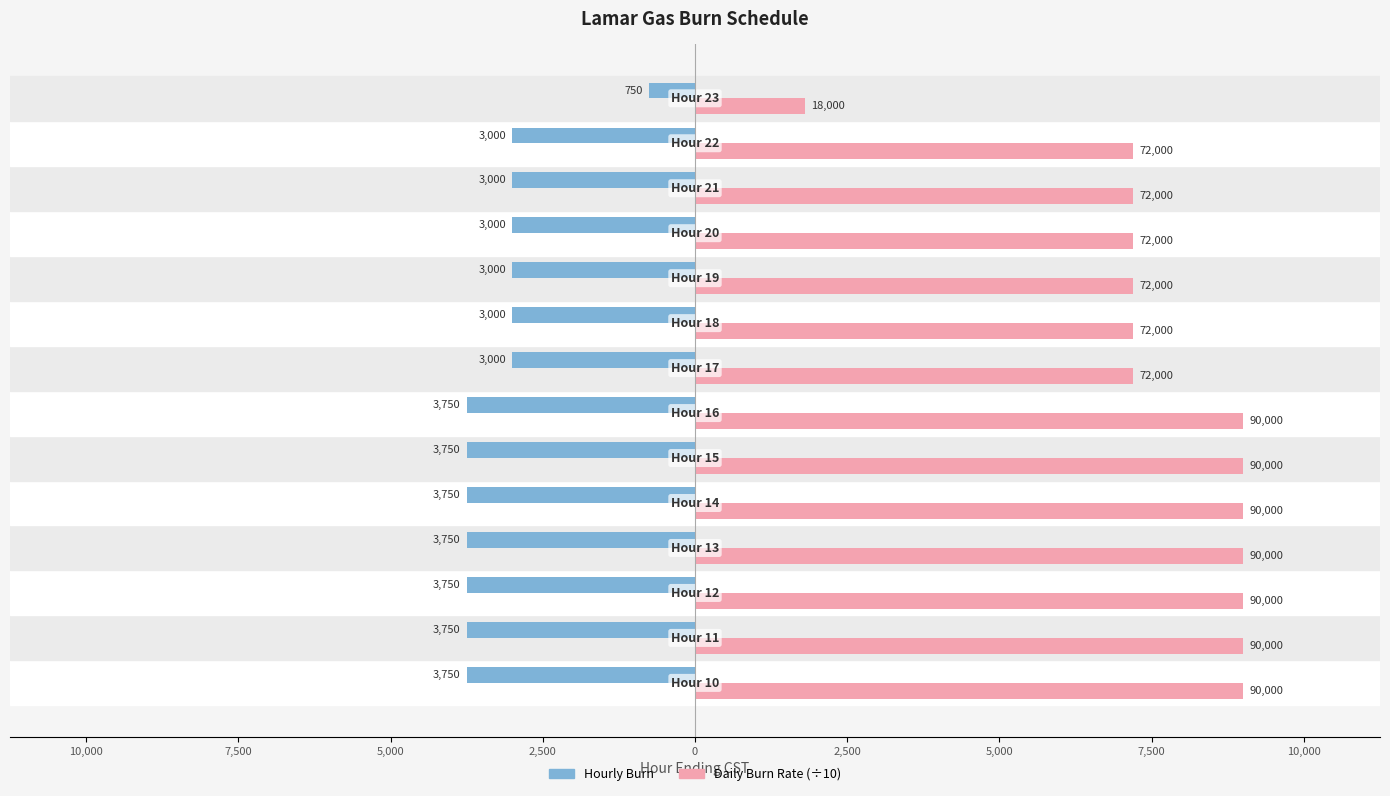

What are all the series names shown in the legend?

Hourly Burn, Daily Burn Rate (÷10)